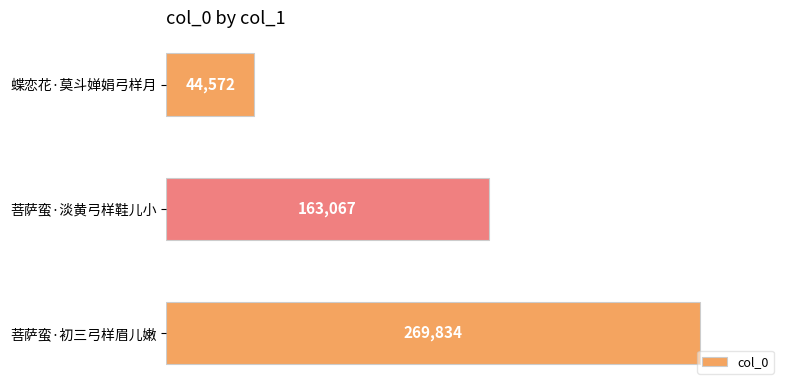

Count the values in the range 44572 to 269834.

3